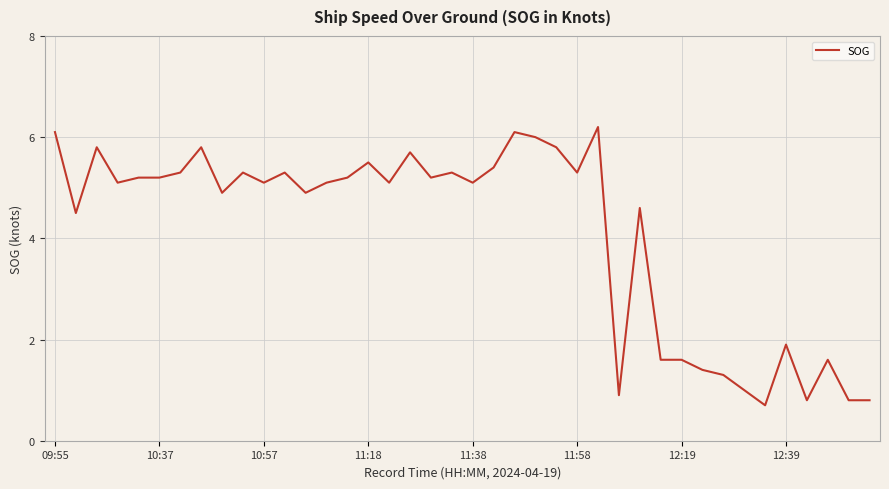

Reading left to right, extract all data points from this chart.

6.1	4.5	5.8	5.1	5.2	5.2	5.3	5.8	4.9	5.3	5.1	5.3	4.9	5.1	5.2	5.5	5.1	5.7	5.2	5.3	5.1	5.4	6.1	6.0	5.8	5.3	6.2	0.9	4.6	1.6	1.6	1.4	1.3	1.0	0.7	1.9	0.8	1.6	0.8	0.8